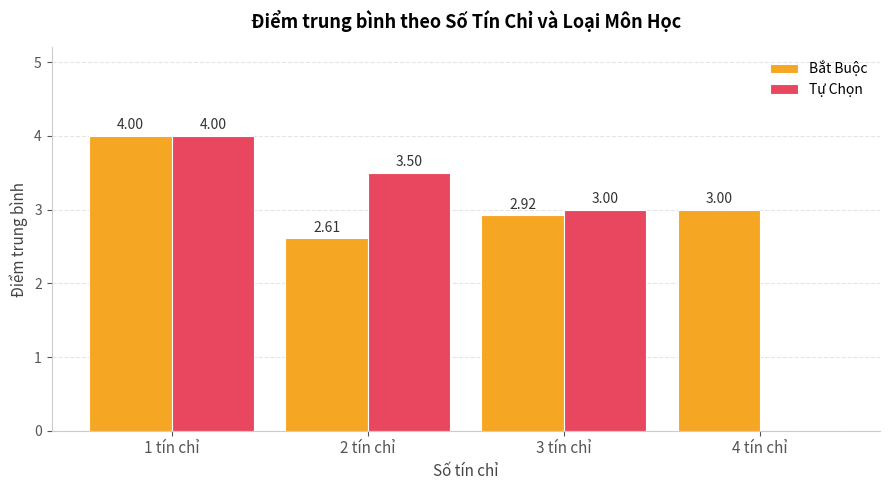

Which series has the largest total across all categories?

Bắt Buộc